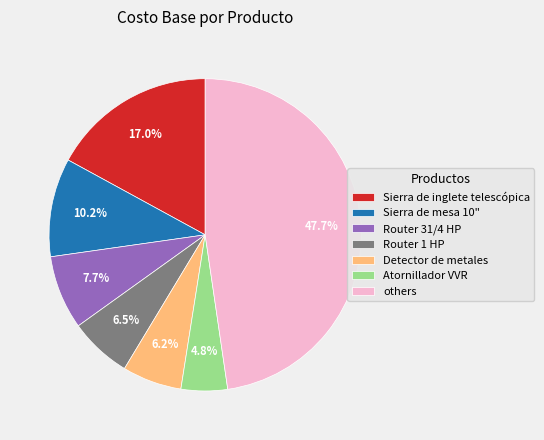

Does any single category account for the majority?

No